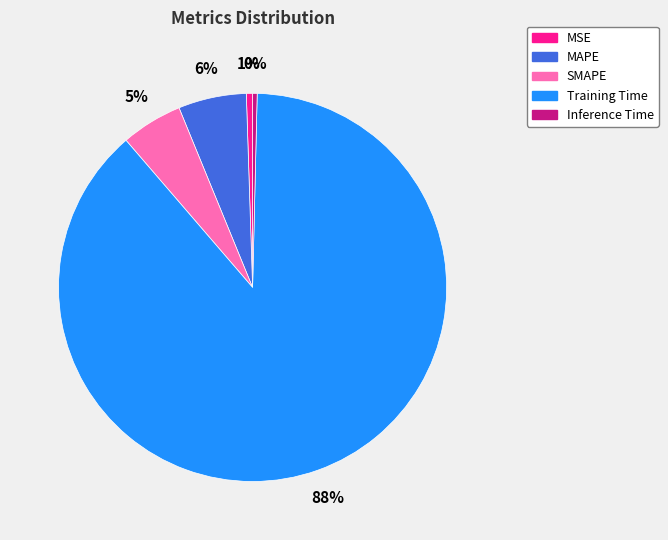

How many segments does this pie chart have?

5